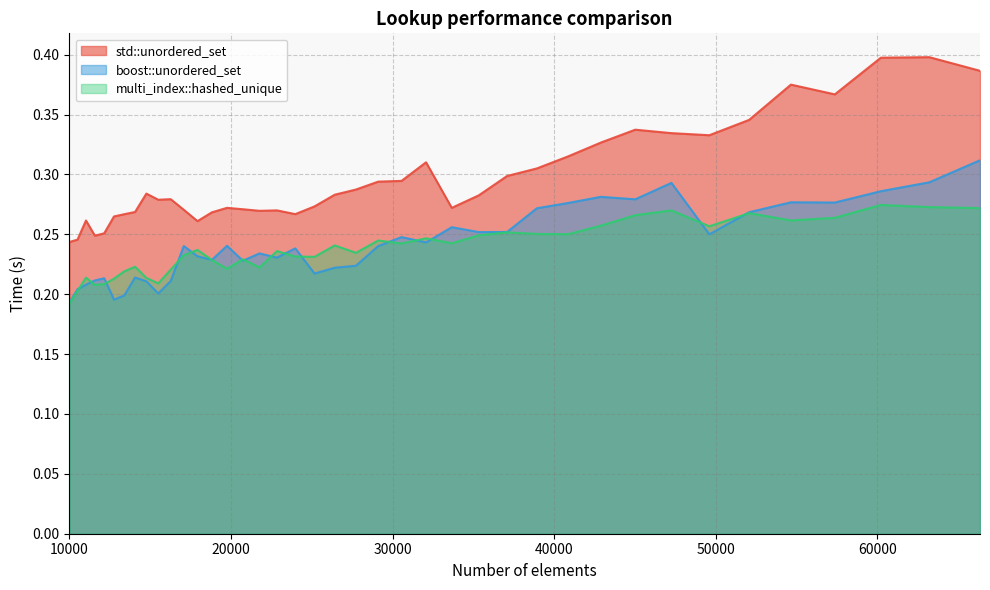

What are all the series names shown in the legend?

std::unordered_set, boost::unordered_set, multi_index::hashed_unique